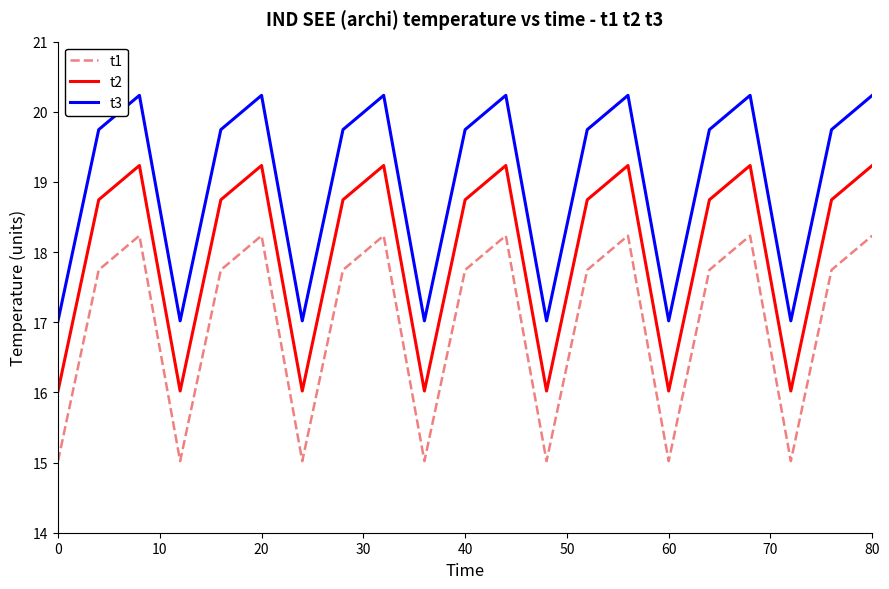

What is the minimum value shown in the chart?

15.0